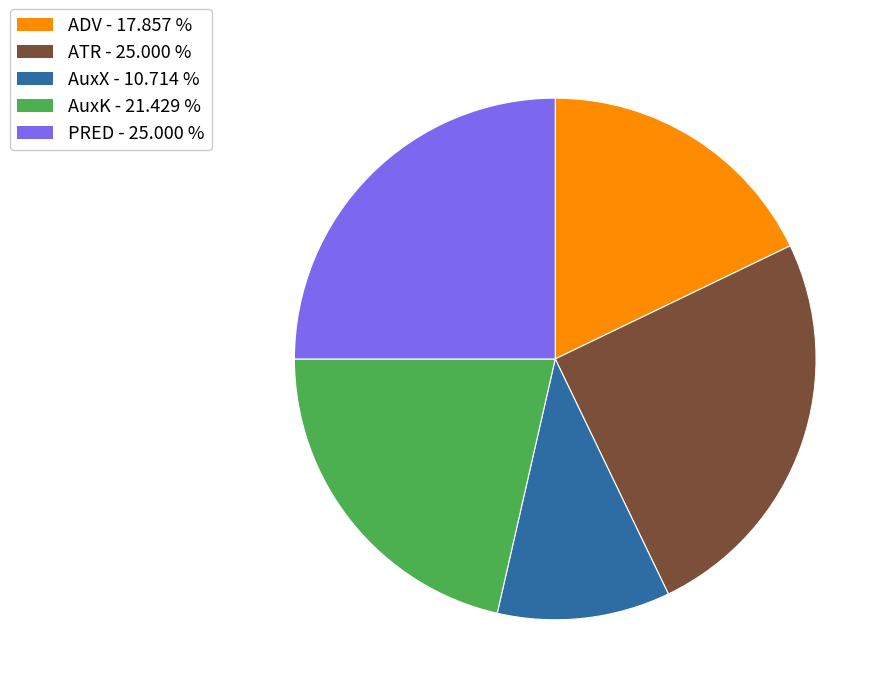

Does any single category account for the majority?

No